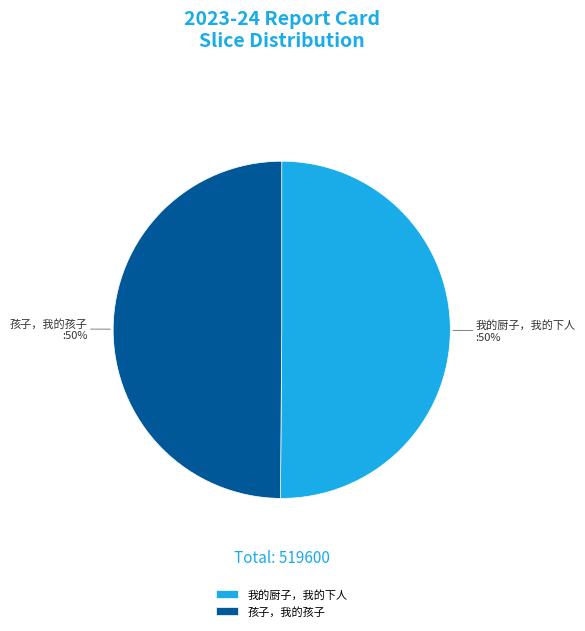

True or false: 孩子，我的孩子 accounts for 50% of the total.

True